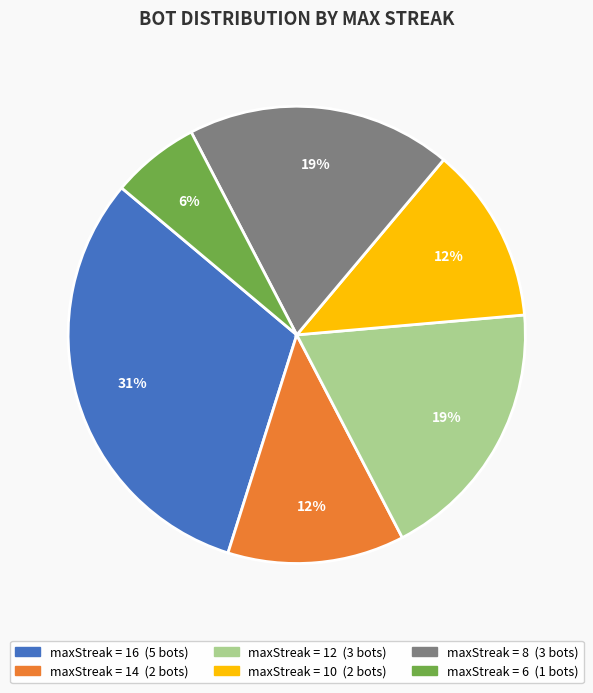

To the nearest percent, what is the difference between the largest and smallest slice percentages?

25%